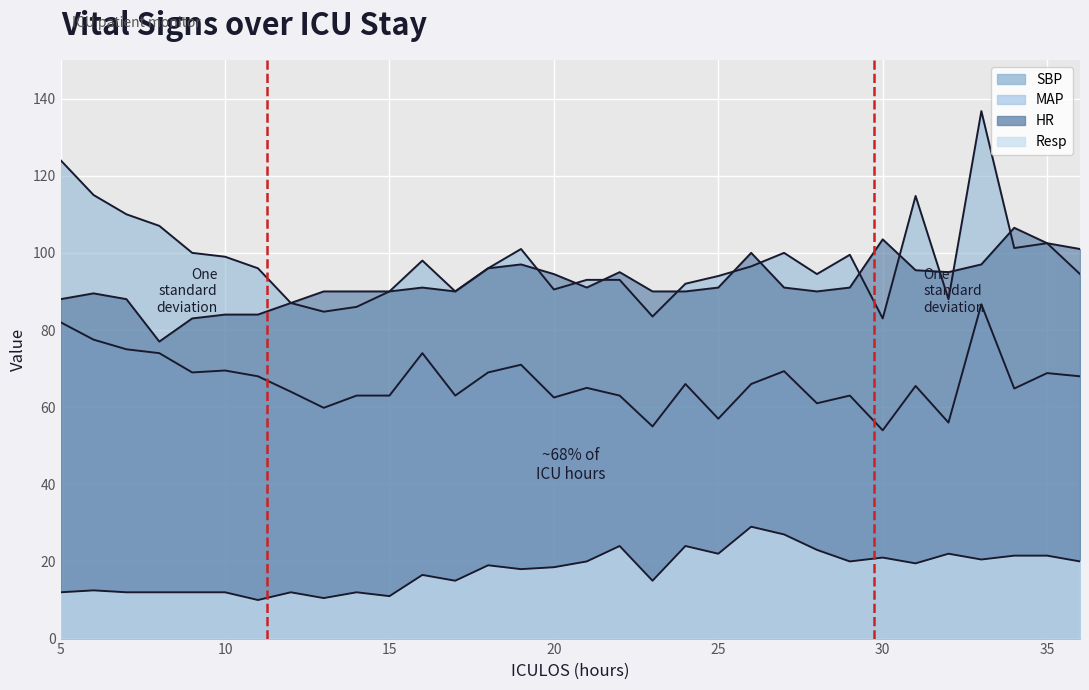

What is the sum of the HR values at 19 and 36?

198.0